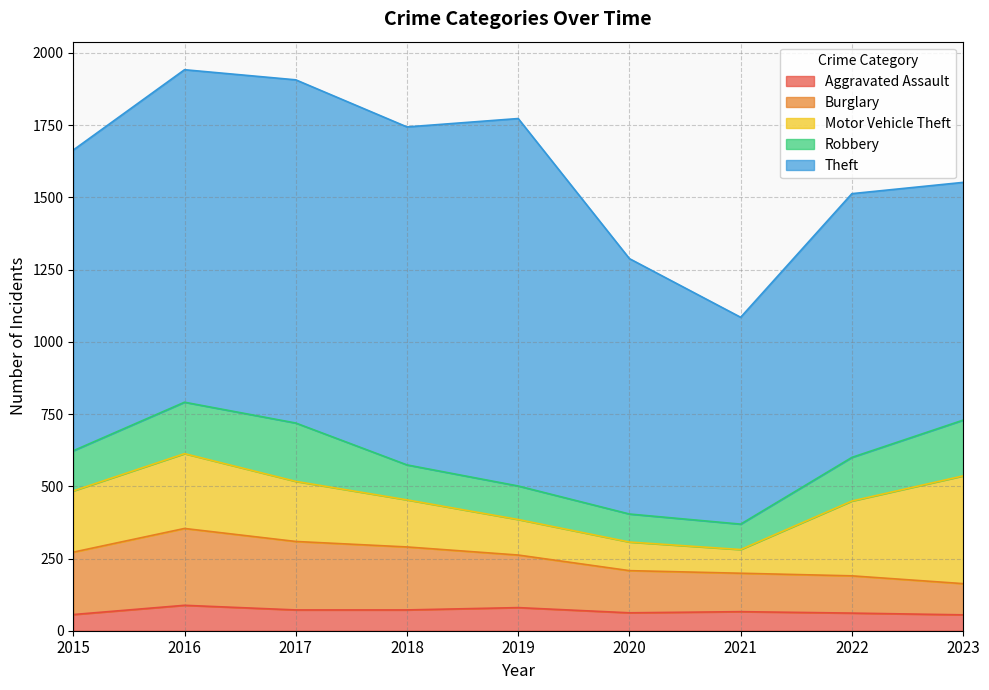

Which label corresponds to the smallest value in the chart?

2023